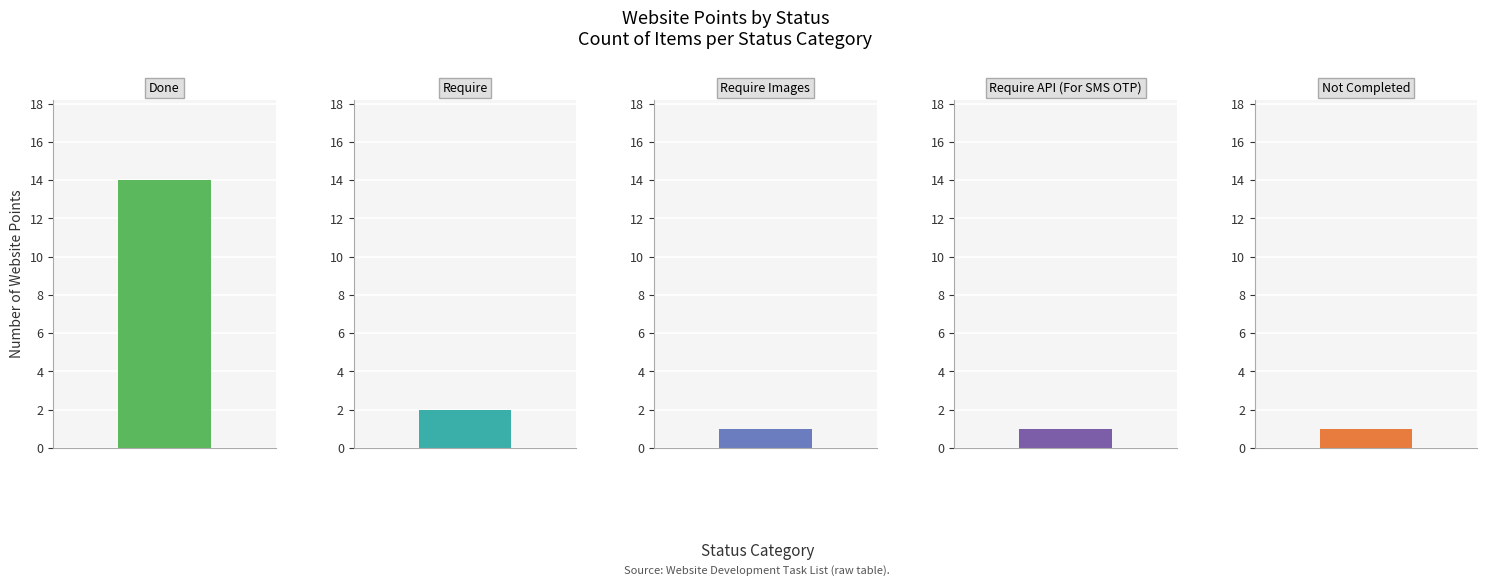

What is the smallest value displayed?

1